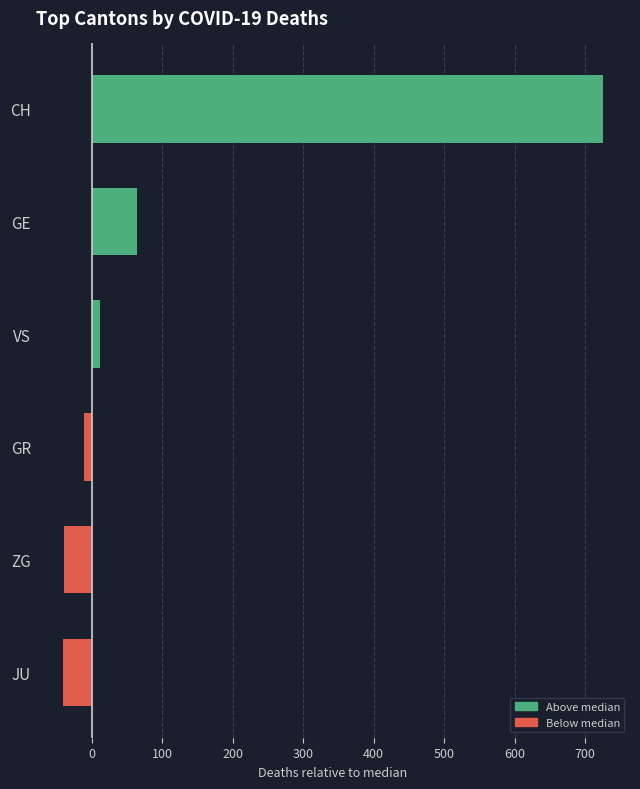

Which has a higher value, JU or CH?

CH